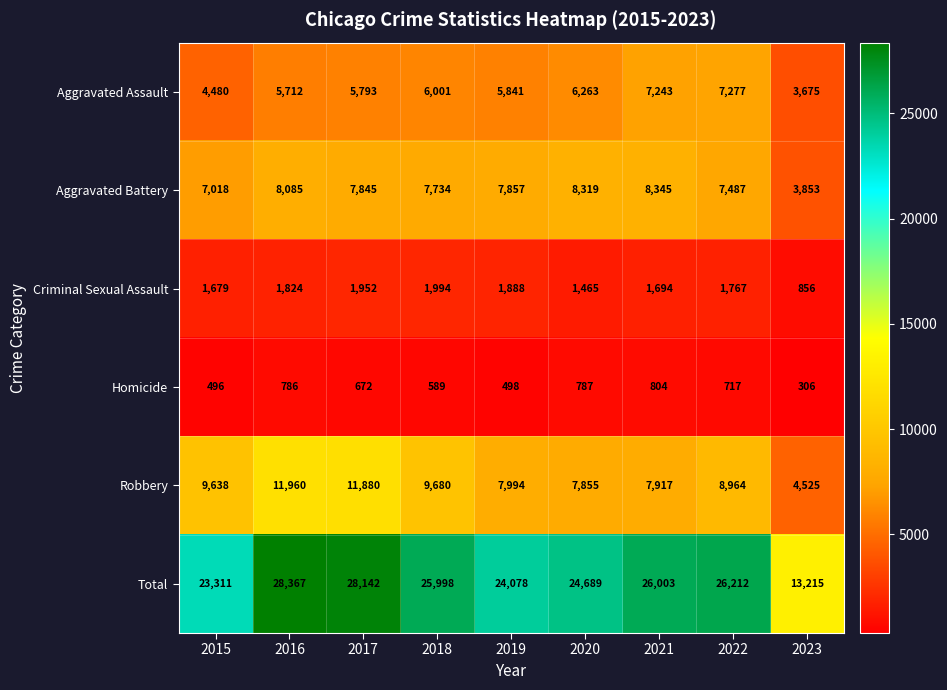

What is the difference between the Robbery values at 2015 and 2022?

674